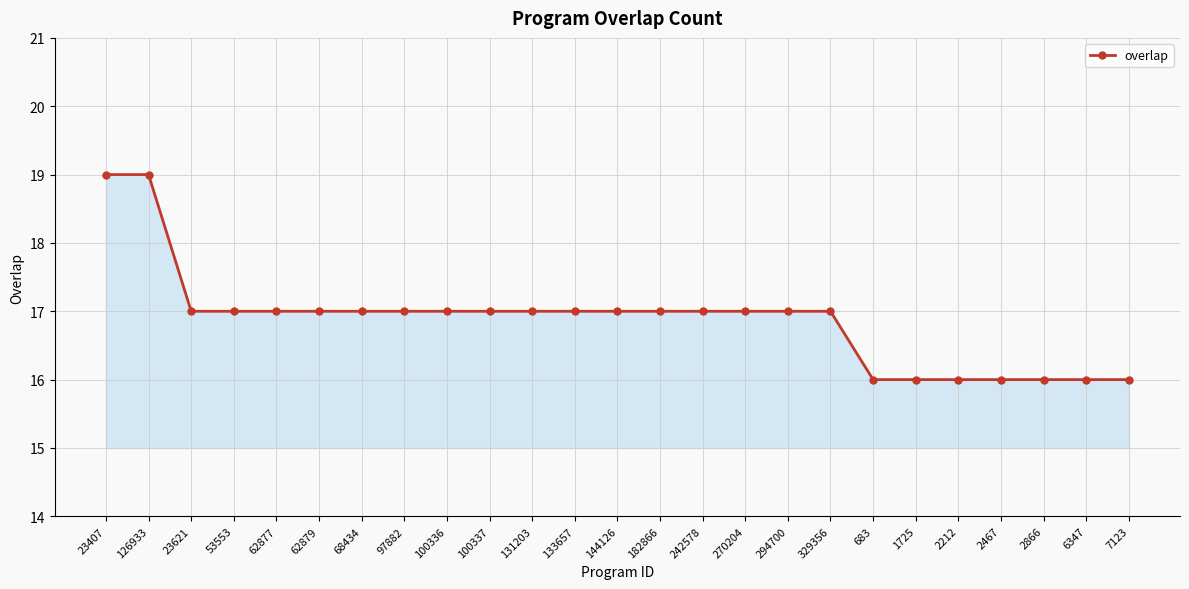

True or false: the data shows 17 at 97882.

True